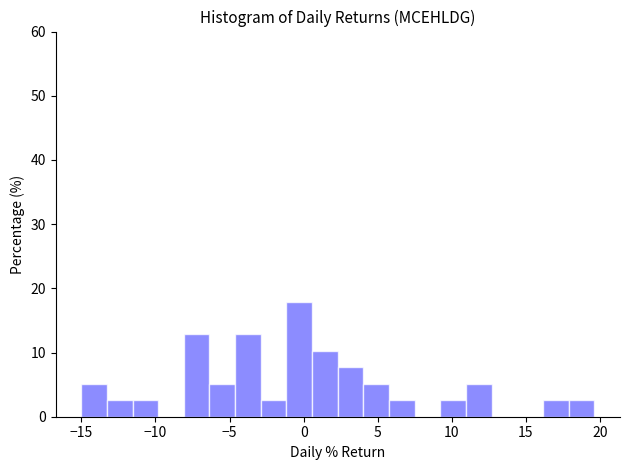

Read against the x-axis, roughly where is the centre of the tallest bar?

-0.5